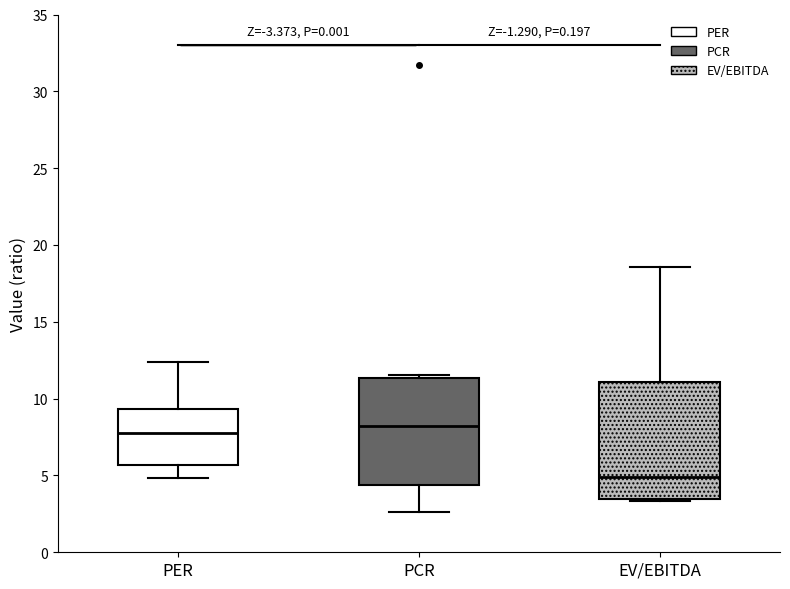

Reading left to right, transcribe this box plot: for each box, give where its median line is, the range the box spans, and where its two whiskers end, as read against the y-axis. The values are not printed on the chart, so give them approximately, as read against the axis.

PER: median 8.0, box 5.5 to 9.5, whiskers 5.0 to 12.5
PCR: median 8.5, box 4.5 to 11.5, whiskers 2.5 to 11.5 (just above the box's upper edge)
EV/EBITDA: median 5.0, box 3.5 to 11.0, whiskers 3.5 to 18.5